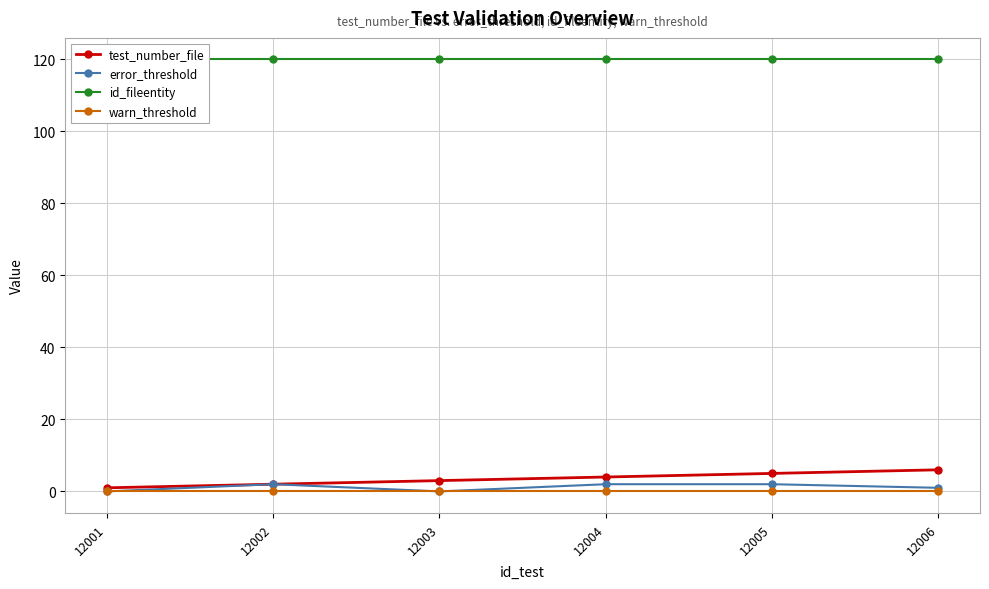

Is the value of error_threshold at 12001 greater than the value of id_fileentity at 12002?

No